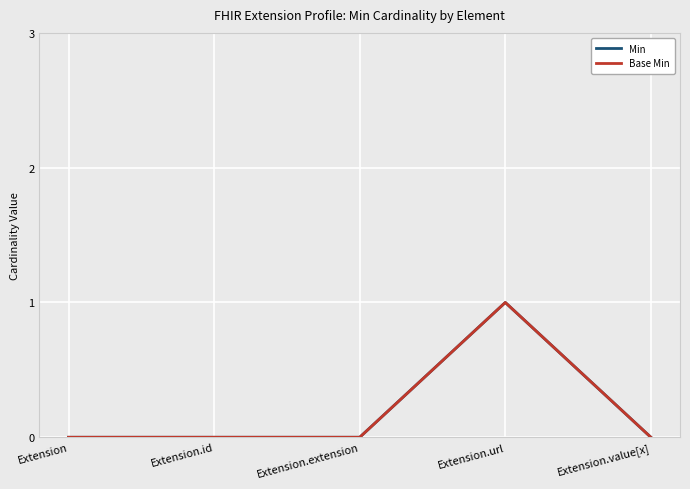

Rank the categories by Min value from lowest to highest.

Extension, Extension.id, Extension.extension, Extension.value[x], Extension.url